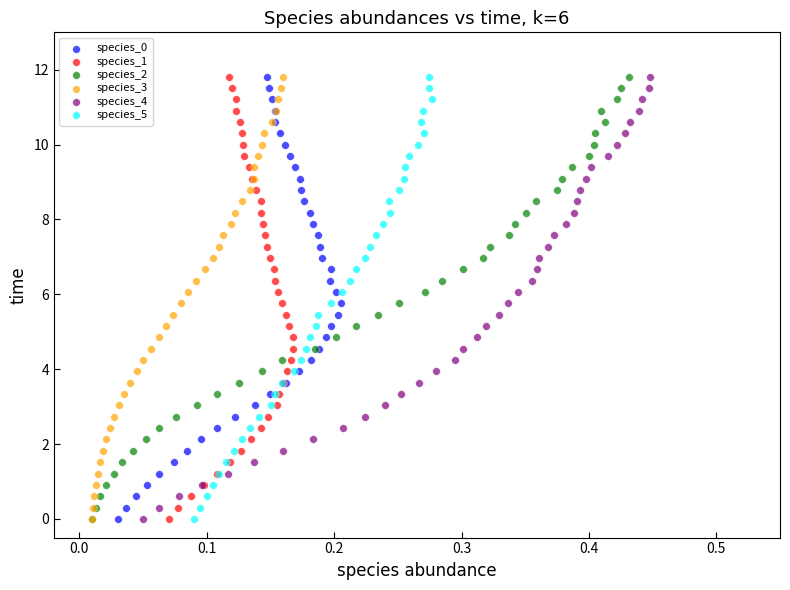

What are all the series names shown in the legend?

species_0, species_1, species_2, species_3, species_4, species_5